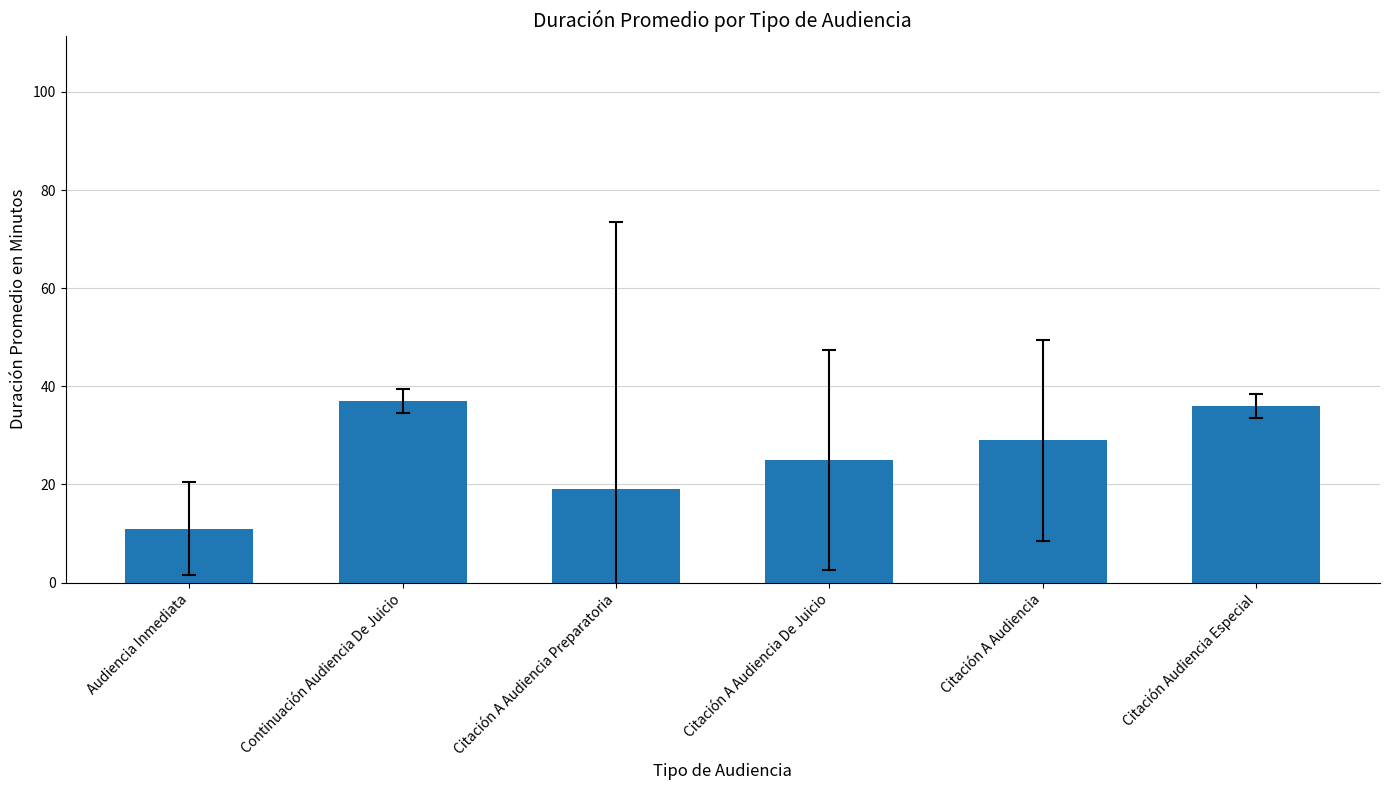

How many data points are less than 29?

3